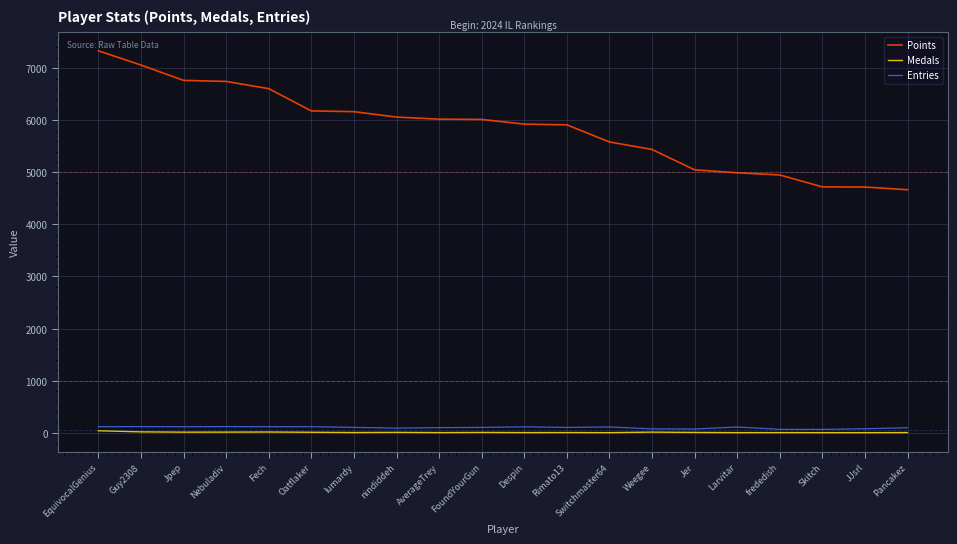

True or false: Points and Entries cross at least once.

False